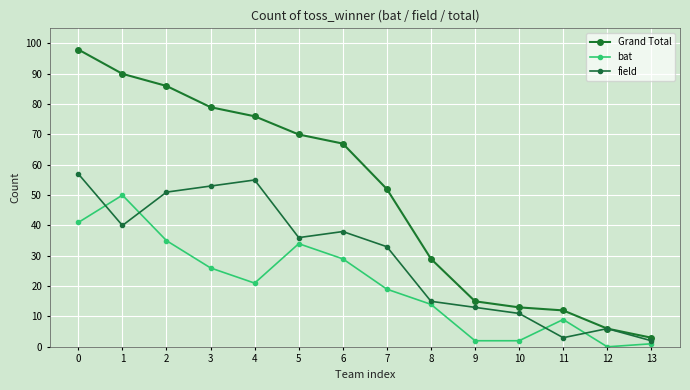

What is the total value across all series at 4?

152